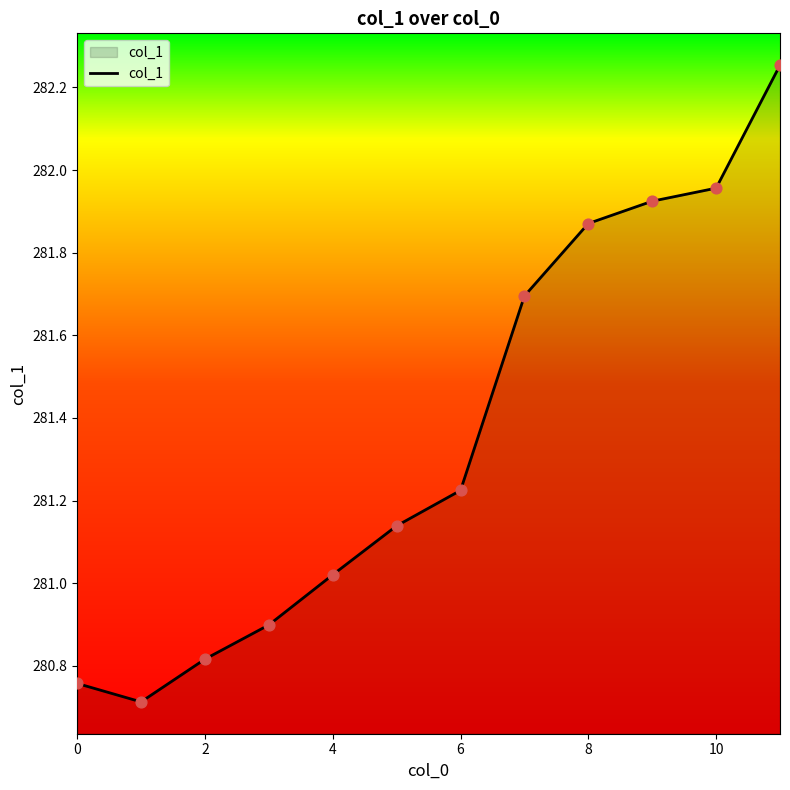

What is the smallest value displayed?

280.7